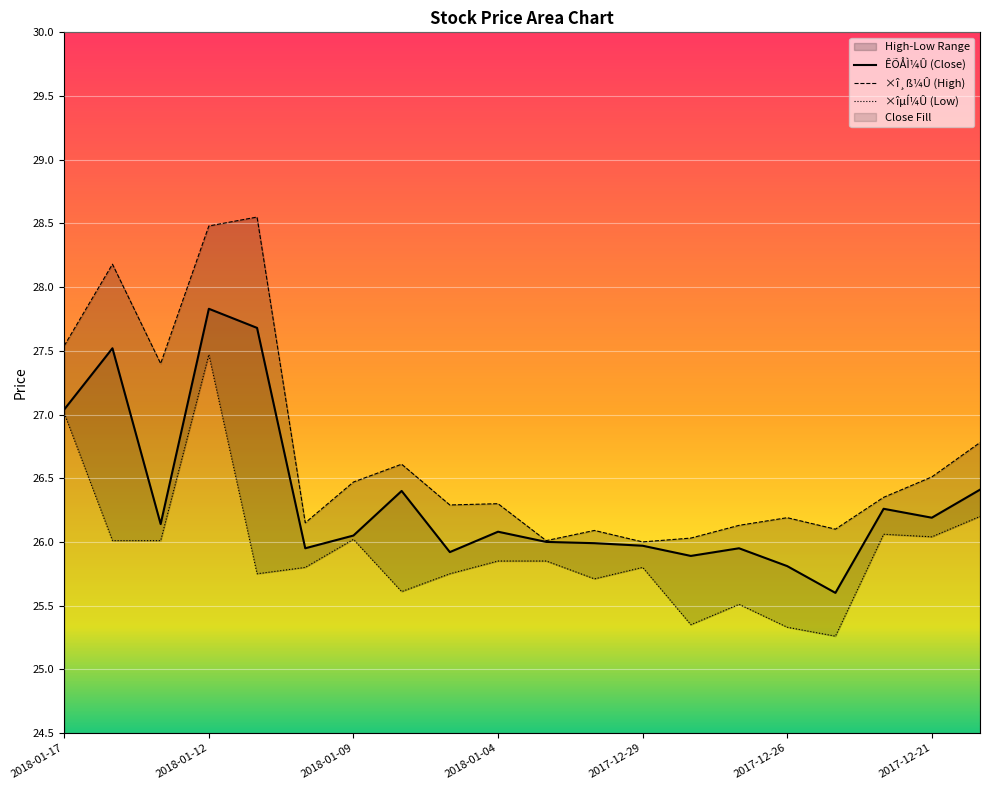

True or false: ×îµÍ¼Û and ×î¸ß¼Û cross at least once.

False